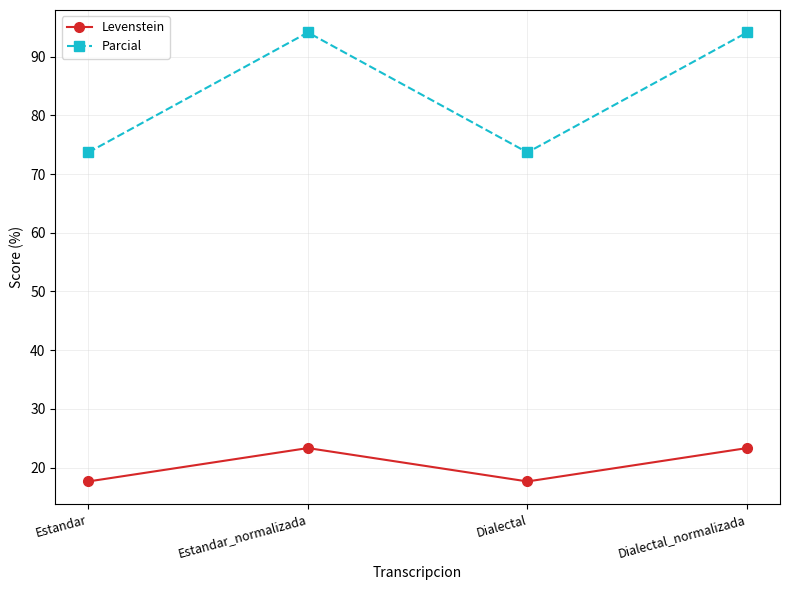

What is the average value of the Levenstein series?

20.5